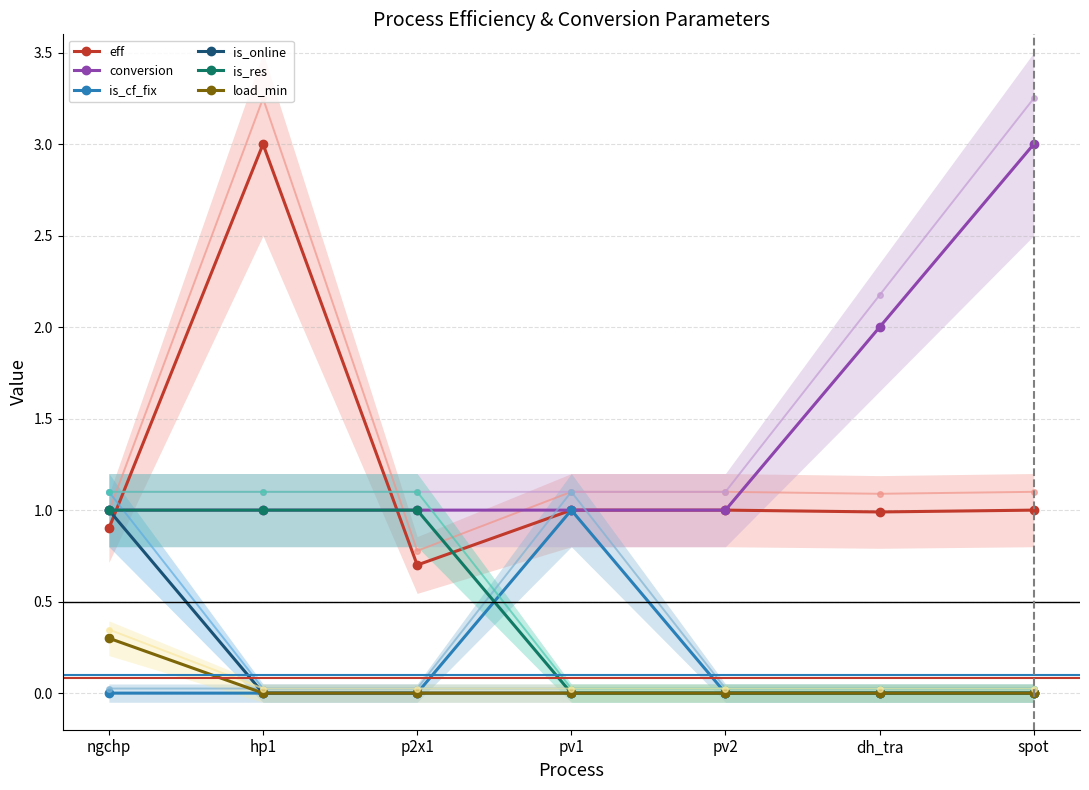

What is the maximum value for is_res?

1.0